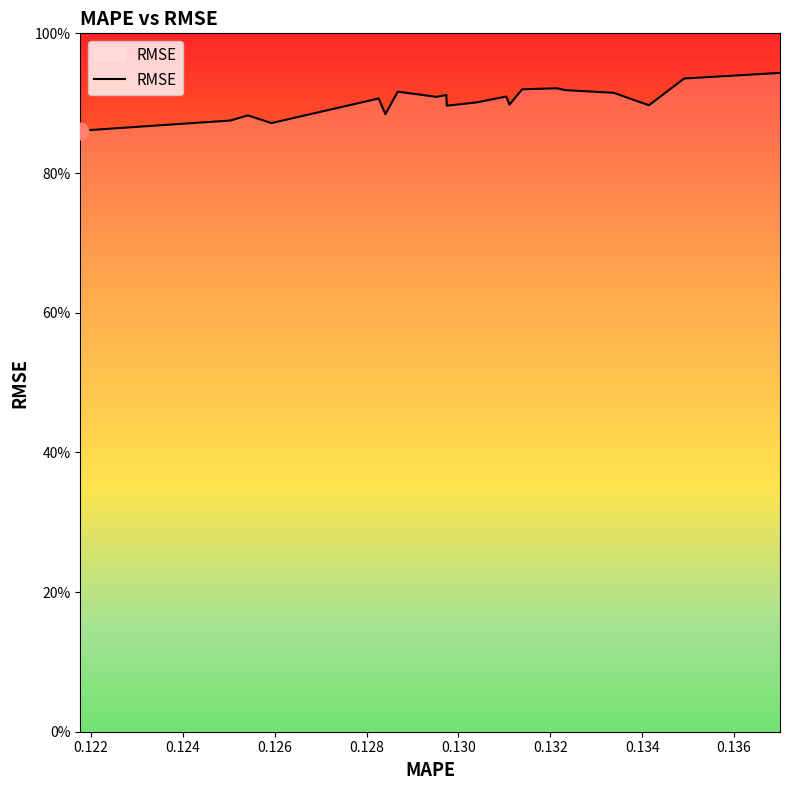

Reading right to left, list all the values displayed in this chart.

0.9	0.9	0.9	0.9	0.9	0.9	0.9	0.9	0.9	0.9	0.9	0.9	0.9	0.9	0.9	0.9	0.9	0.9	0.9	0.9